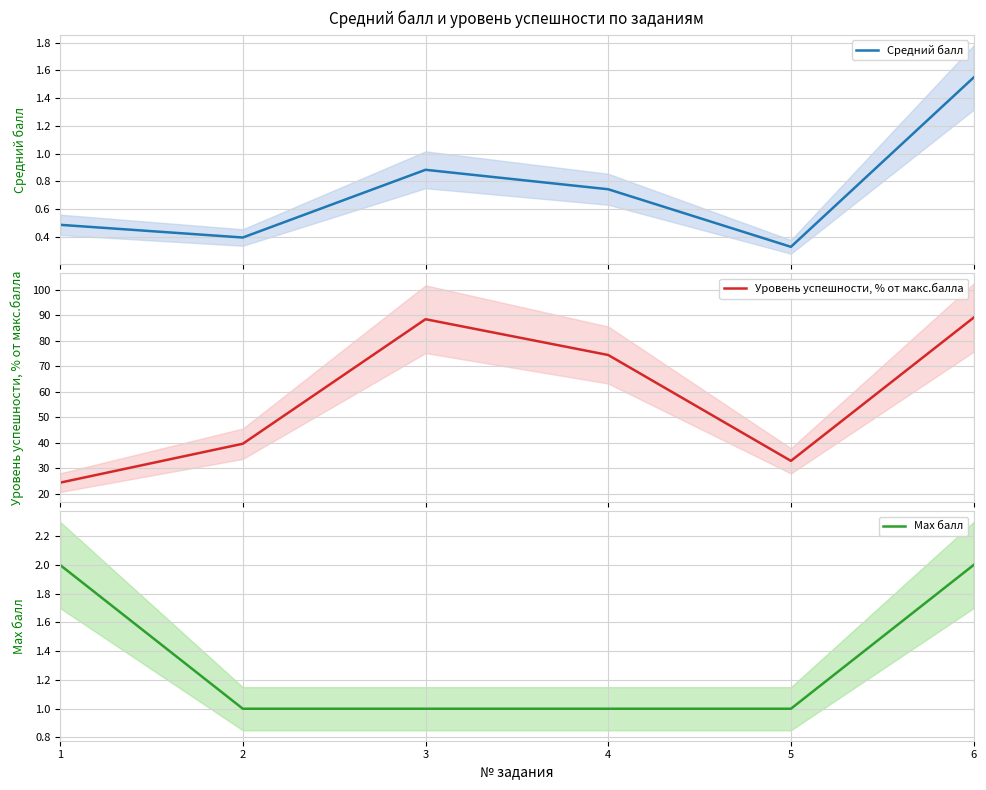

Which series changed the most between 2 and 5?

Уровень успешности, % от макс.балла